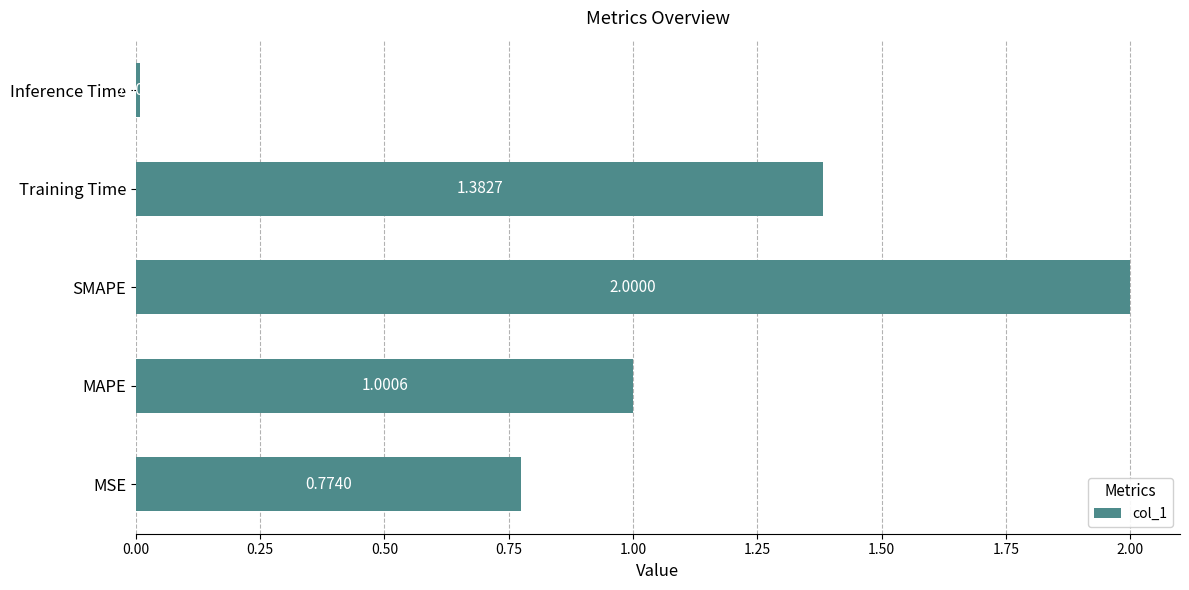

What is the change in value from MAPE to SMAPE?

+1.0